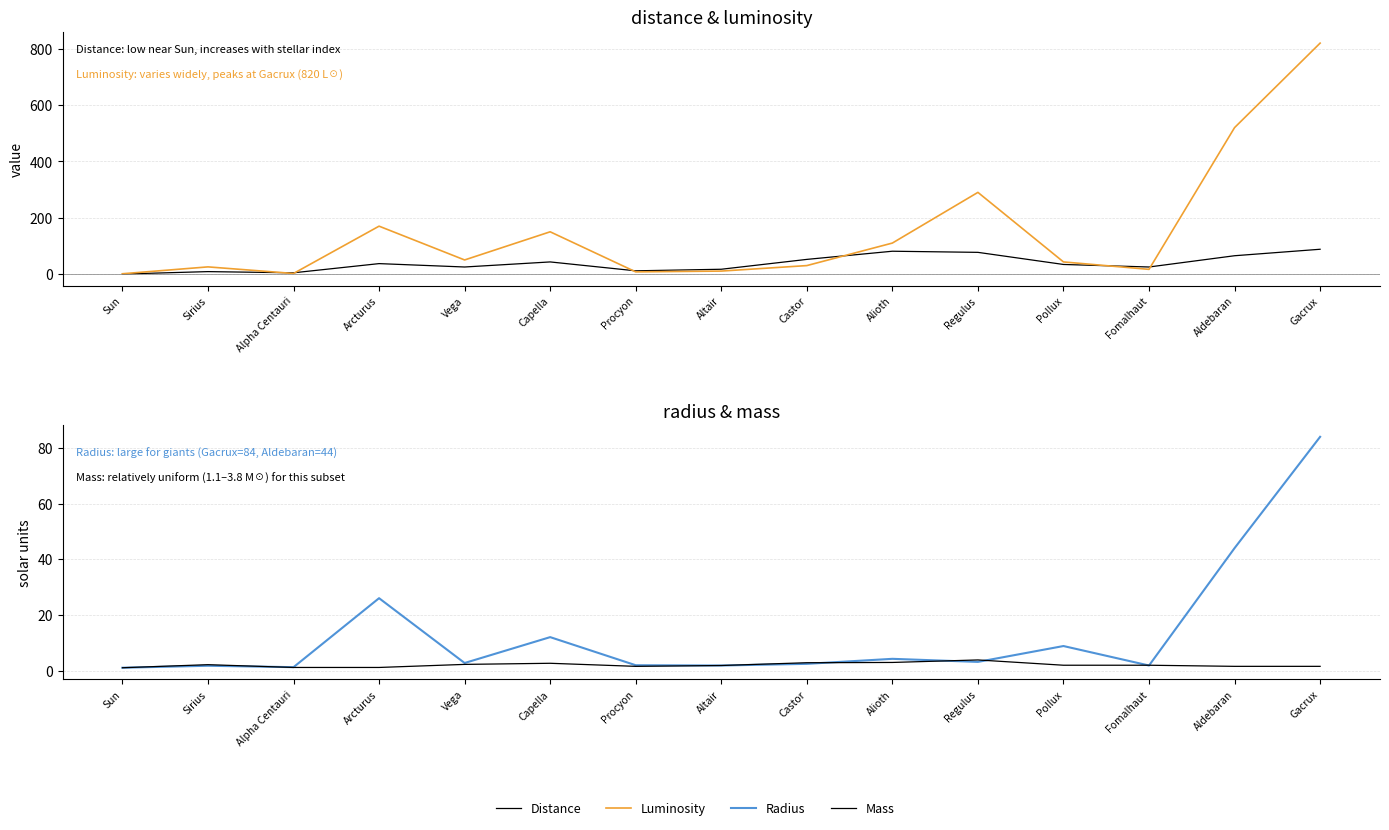

Reading left to right, extract all data points from this chart.

Distance: 0.0	8.6	4.4	37.0	25.0	43.0	11.4	17.0	52.0	81.0	77.0	34.0	25.0	65.0	88.0
Luminosity: 1.0	25.4	2.0	170.0	50.0	150.0	7.7	10.5	30.0	110.0	290.0	43.0	16.6	520.0	820.0
Radius: 1.0	1.7	1.2	26.0	2.7	12.0	1.9	1.8	2.4	4.2	3.1	8.8	1.8	44.0	84.0
Mass: 1.0	2.1	1.1	1.1	2.2	2.6	1.5	1.8	2.8	2.9	3.8	1.9	1.9	1.5	1.5